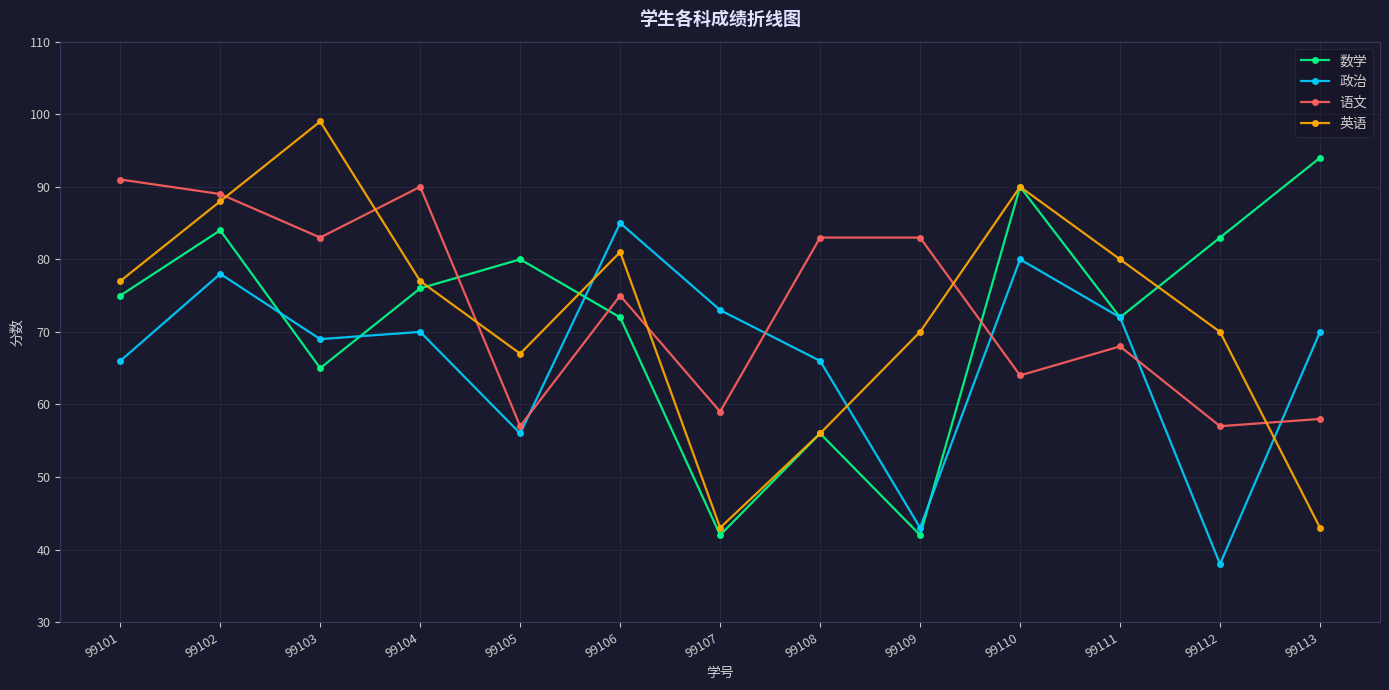

What is the sum of the 政治 values at 99113 and 99106?

155